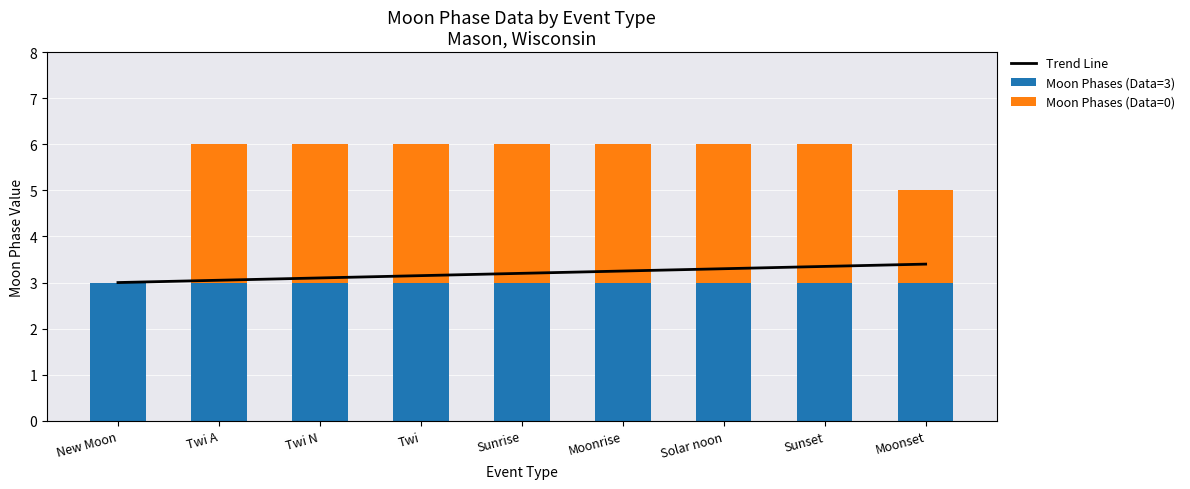

Which series has the largest total across all categories?

Trend Line